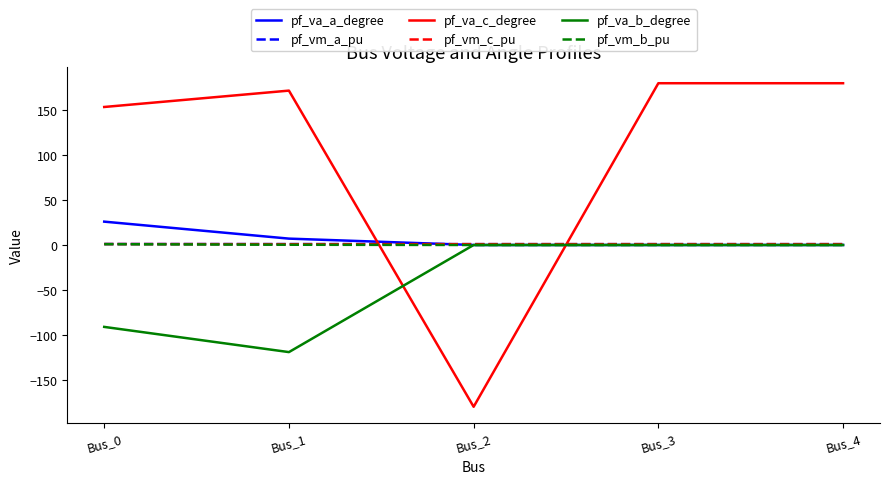

What is the total value across all series at Bus_3?

181.9